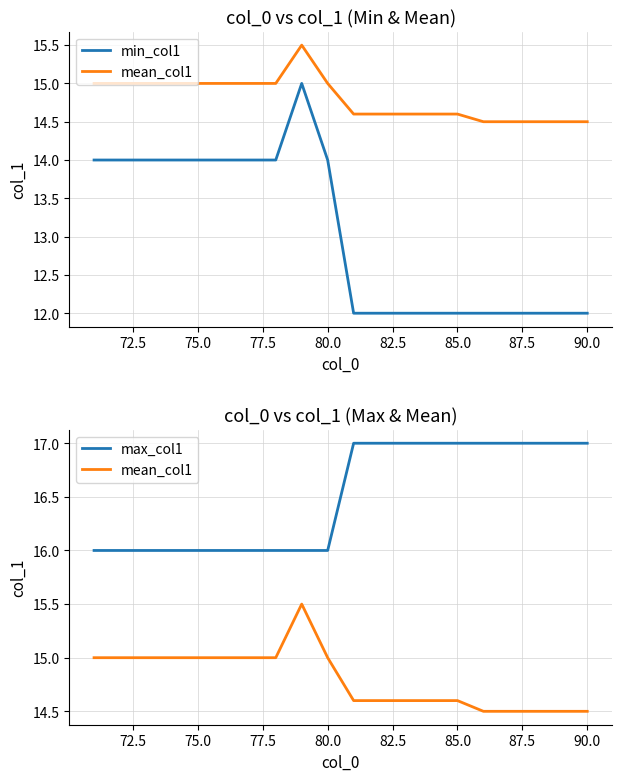

List the series in order of their peak value, lowest first.

min_col1, mean_col1, max_col1